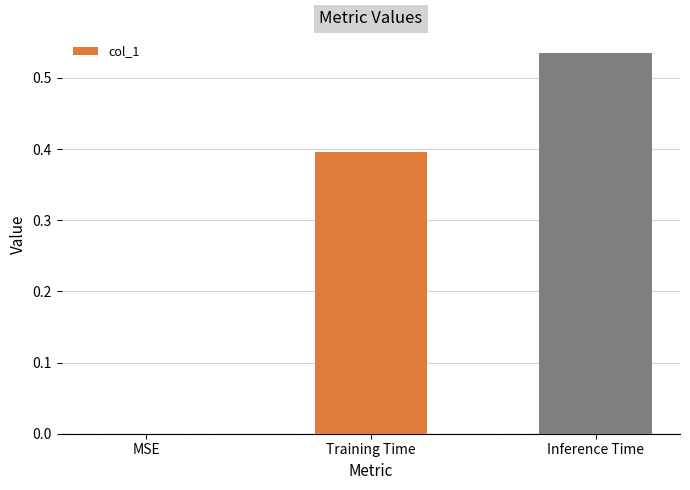

Is it true that the value at Training Time is 0.4?

True